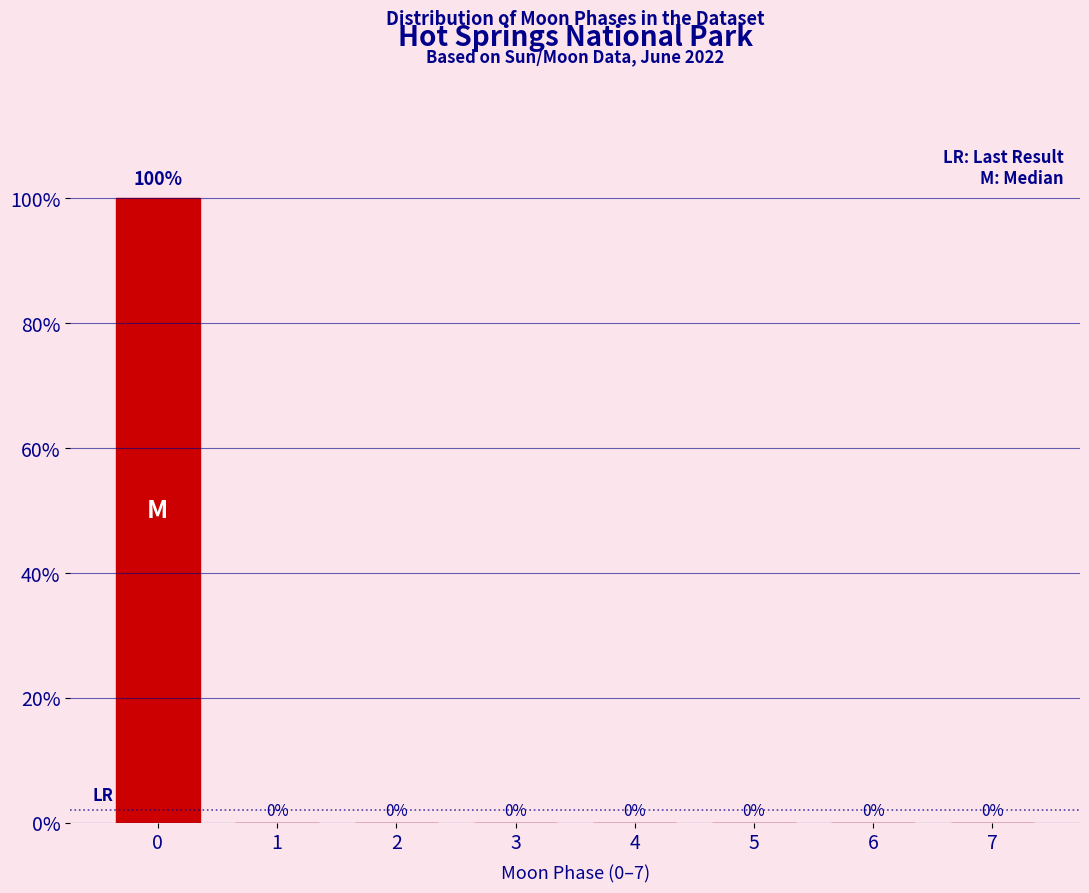

Reading left to right, list all the values displayed in this chart.

0=100	1=0	2=0	3=0	4=0	5=0	6=0	7=0